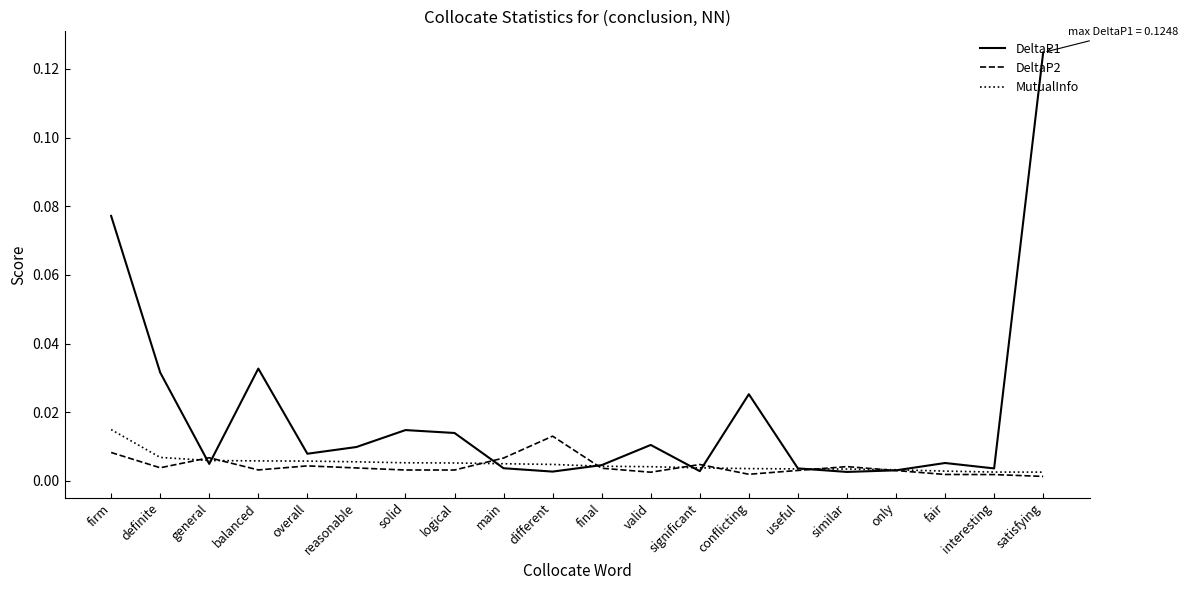

At which category does DeltaP2 reach its first local valley?

definite